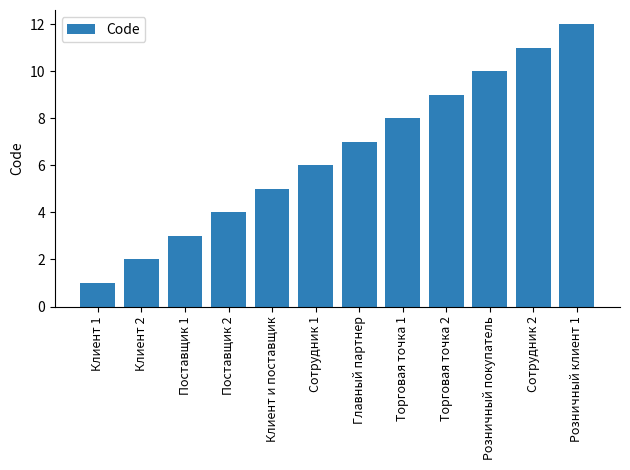

List the labels in order of value, smallest first.

Клиент 1, Клиент 2, Поставщик 1, Поставщик 2, Клиент и поставщик, Сотрудник 1, Главный партнер, Торговая точка 1, Торговая точка 2, Розничный покупатель, Сотрудник 2, Розничный клиент 1